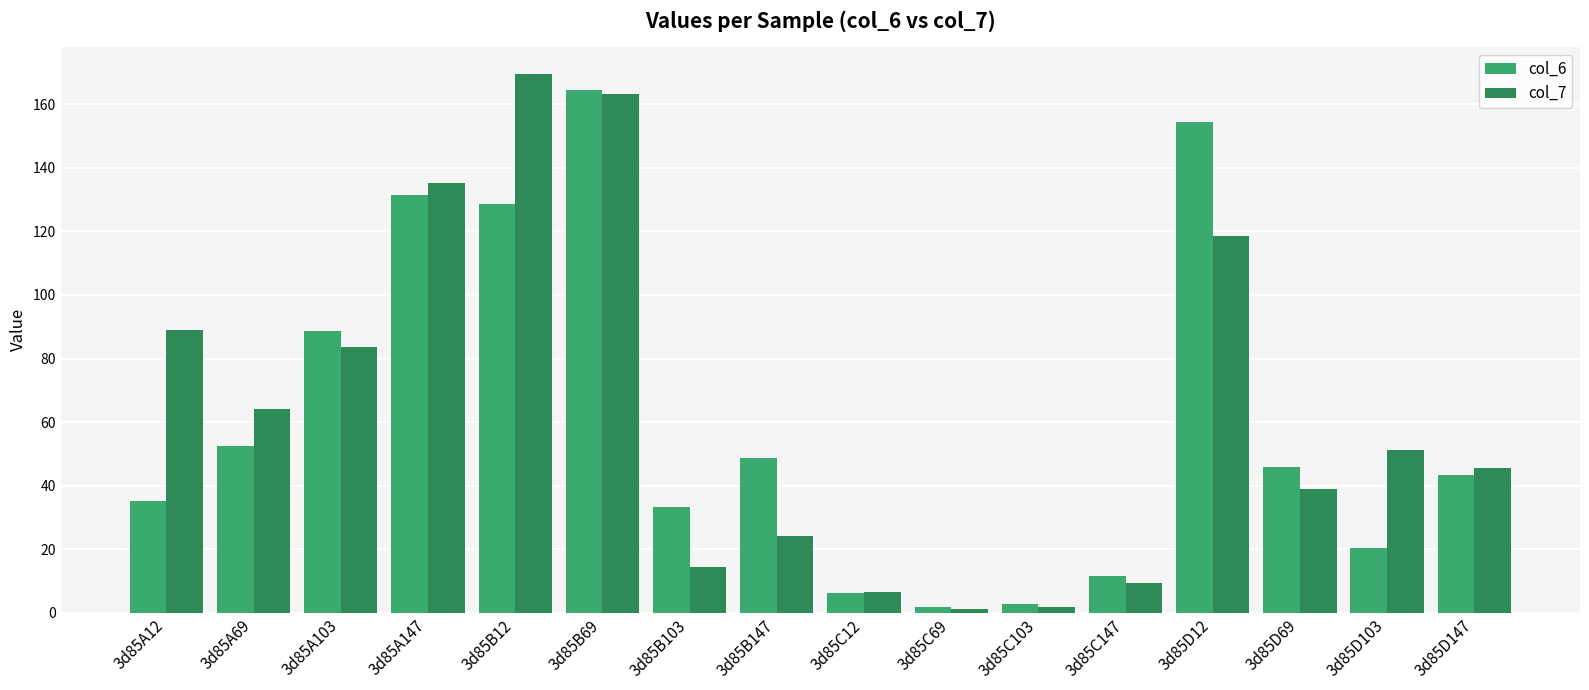

How many values in the col_6 series are below 45?

8